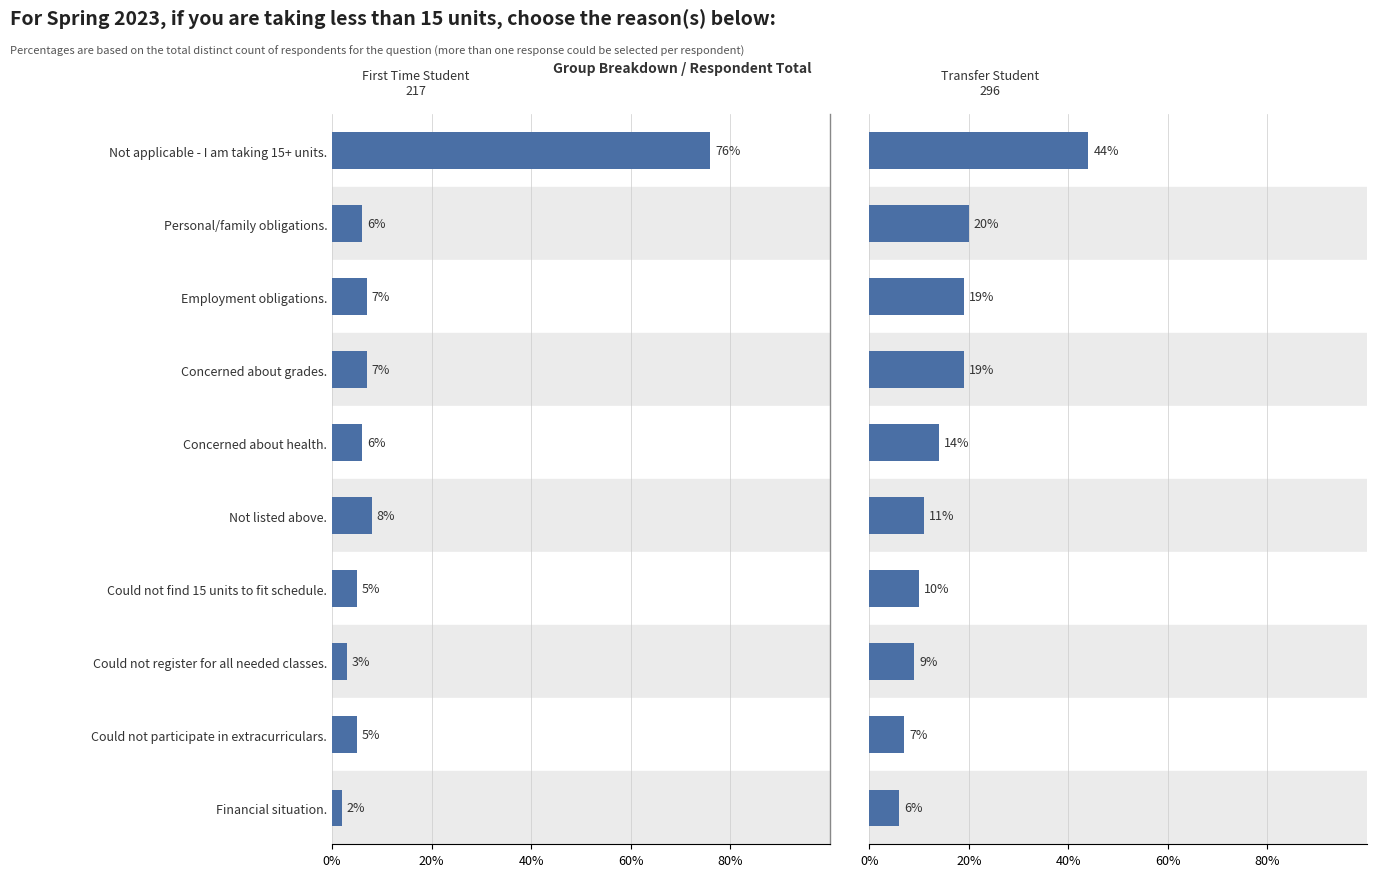

Read the Transfer Student value at Financial situation., to the nearest 10.

10